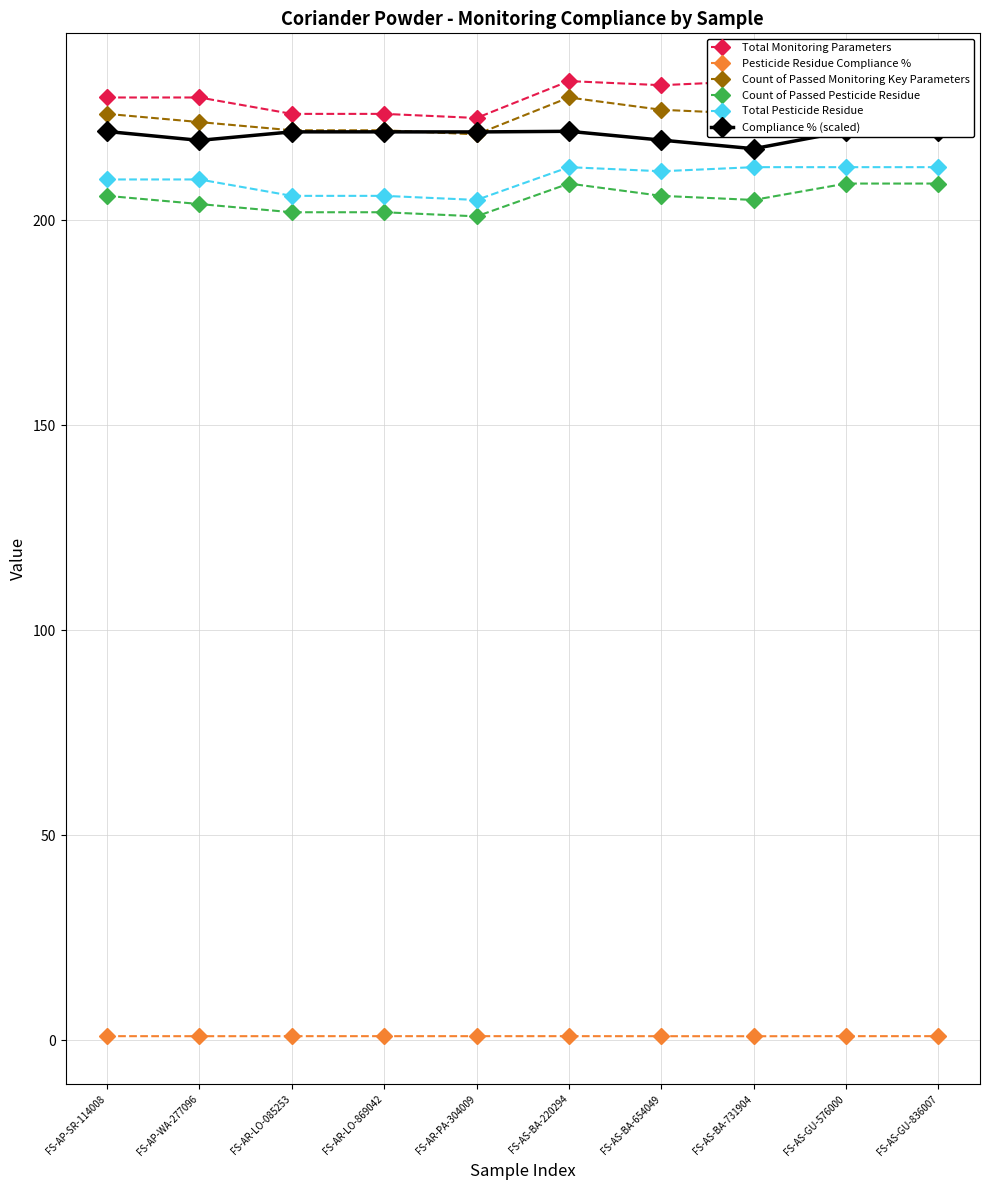

At FS-AS-GU-836007, list the series in order from largest to smallest.

Total Monitoring Parameters, Count of Passed Monitoring Key Parameters, Compliance % (scaled), Total Pesticide Residue, Count of Passed Pesticide Residue, Pesticide Residue Compliance %